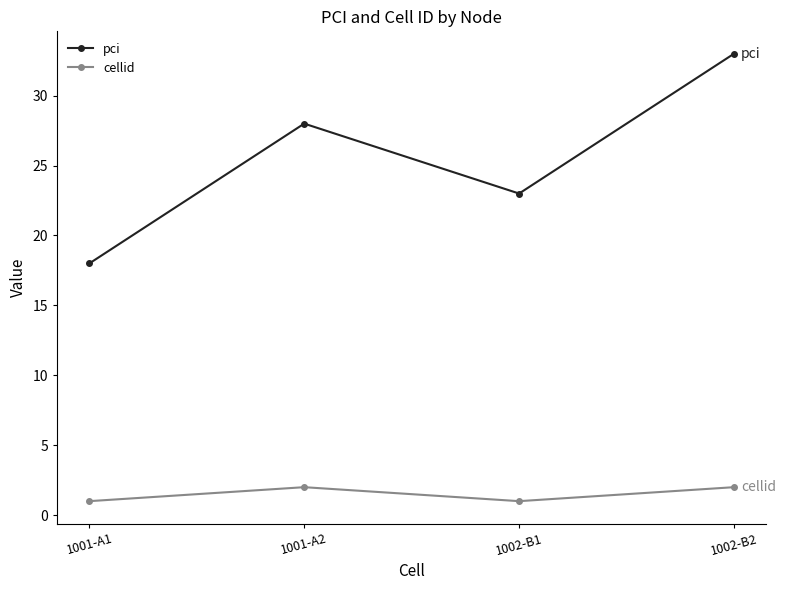

Is it true that pci equals 18 at 1001-A1?

True